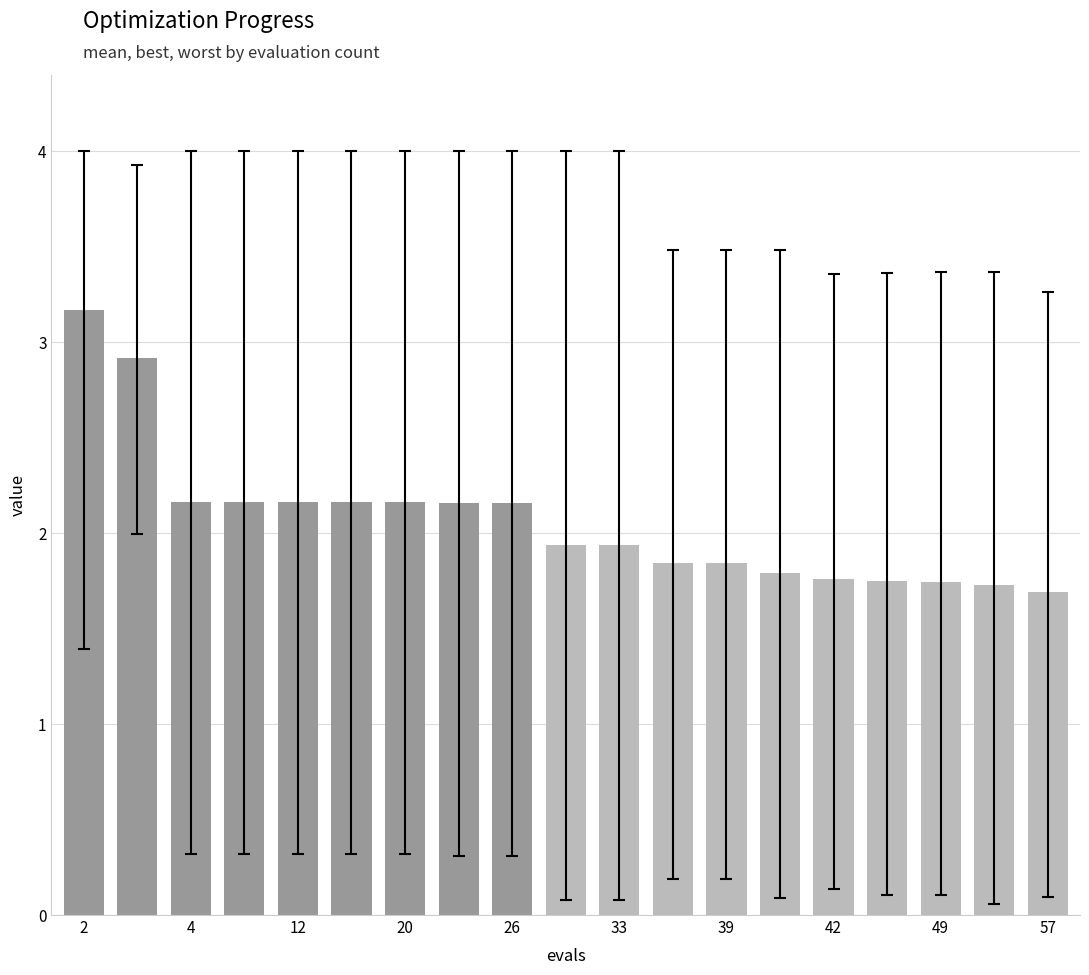

What is the greatest value displayed?

3.2